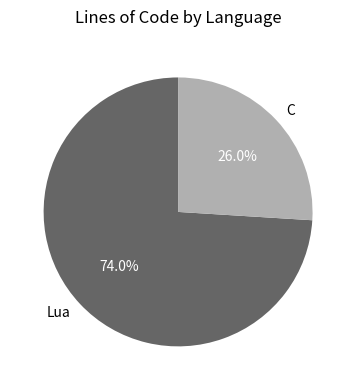

Rank the categories by value from lowest to highest.

C, Lua